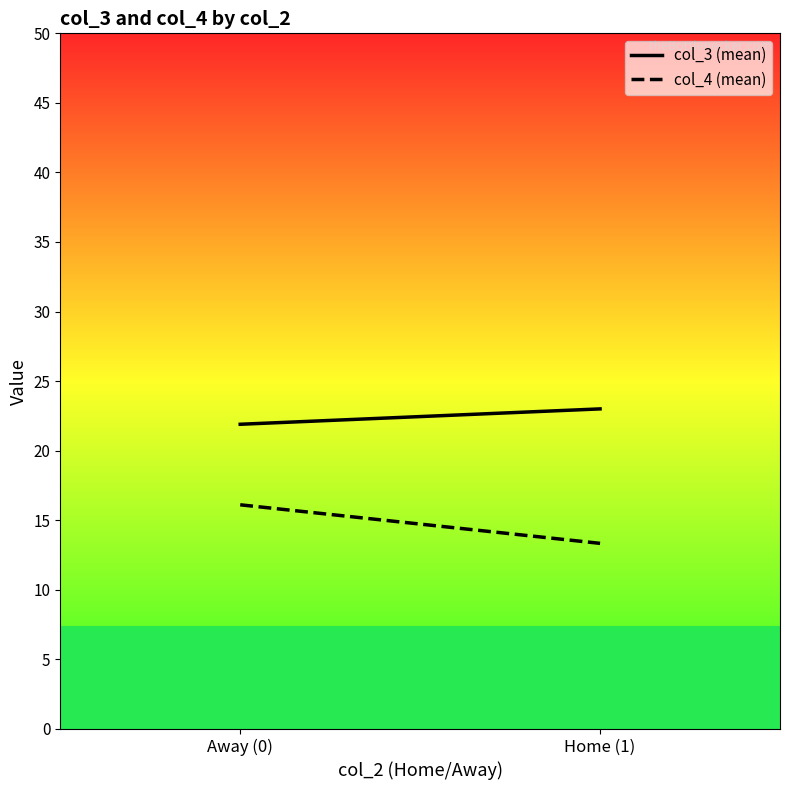

At how many categories does at least one series exceed 14?

2